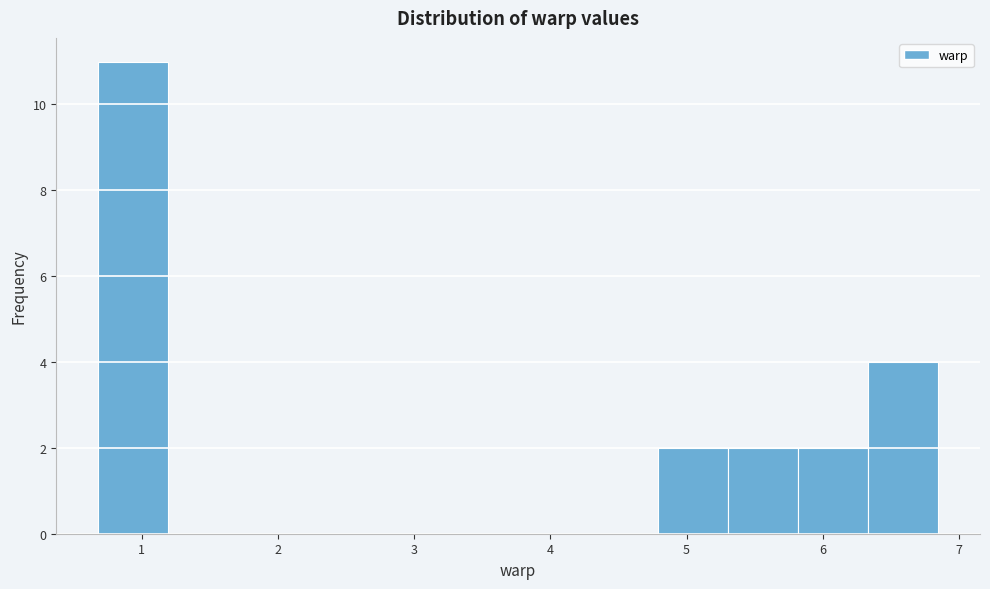

Reading left to right, list every bar in this chart as the range it spans on the x-axis followed by its height. Neither the bar edges nor the heights are printed on the chart, so give them approximately, as read against the axes.

0.7 to 1.2: 11
1.2 to 1.7: 0
1.7 to 2.2: 0
2.2 to 2.7: 0
2.7 to 3.2: 0
3.2 to 3.8: 0
3.8 to 4.3: 0
4.3 to 4.8: 0
4.8 to 5.3: 2
5.3 to 5.8: 2
5.8 to 6.3: 2
6.3 to 6.8: 4